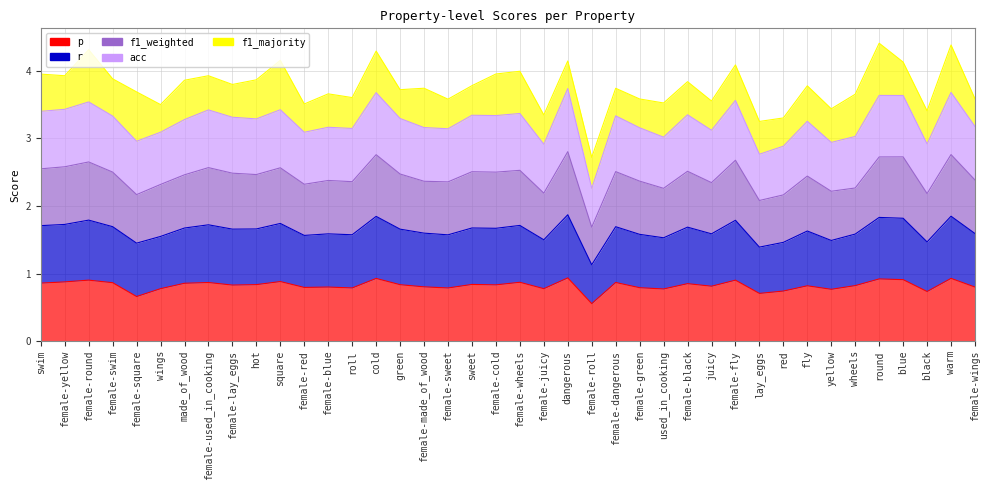

Where is the first local minimum for f1_weighted?

female-square